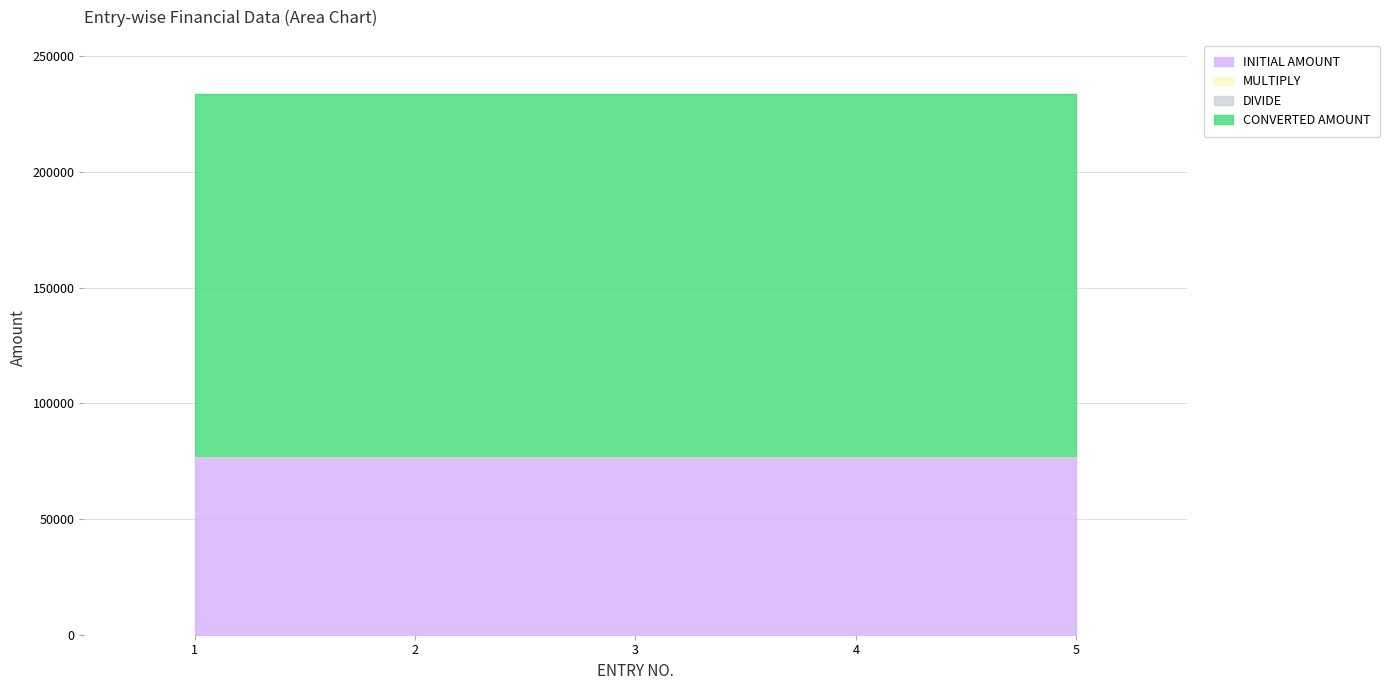

True or false: INITIAL AMOUNT and CONVERTED AMOUNT cross at least once.

False